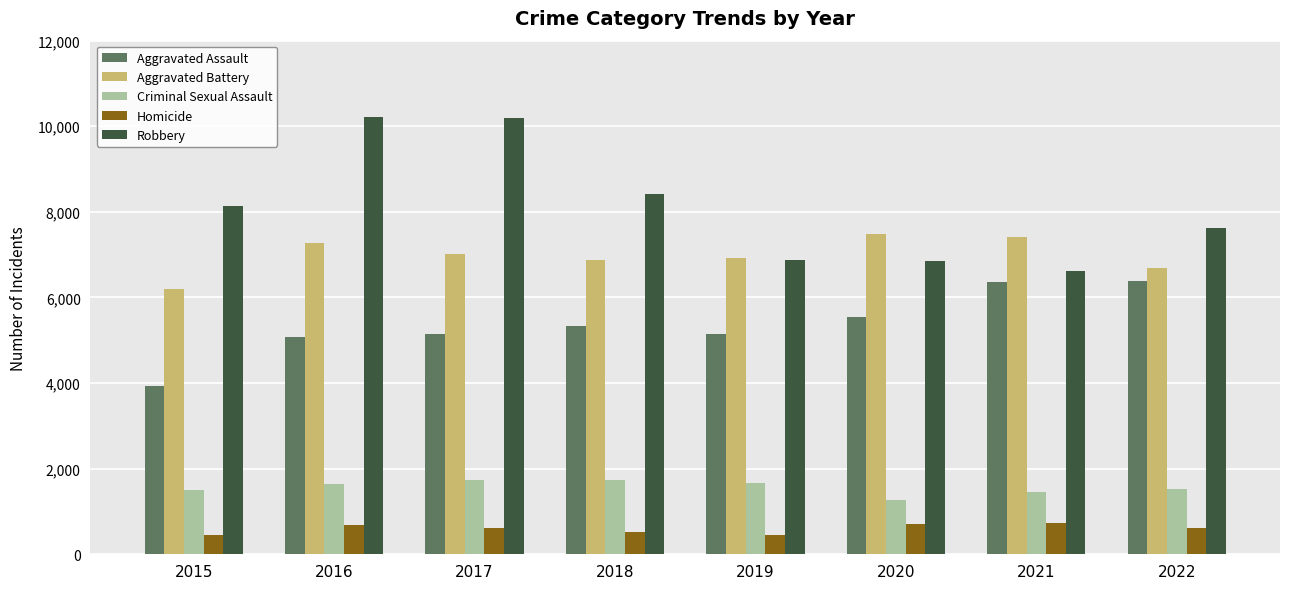

Which series has the largest total across all categories?

Robbery